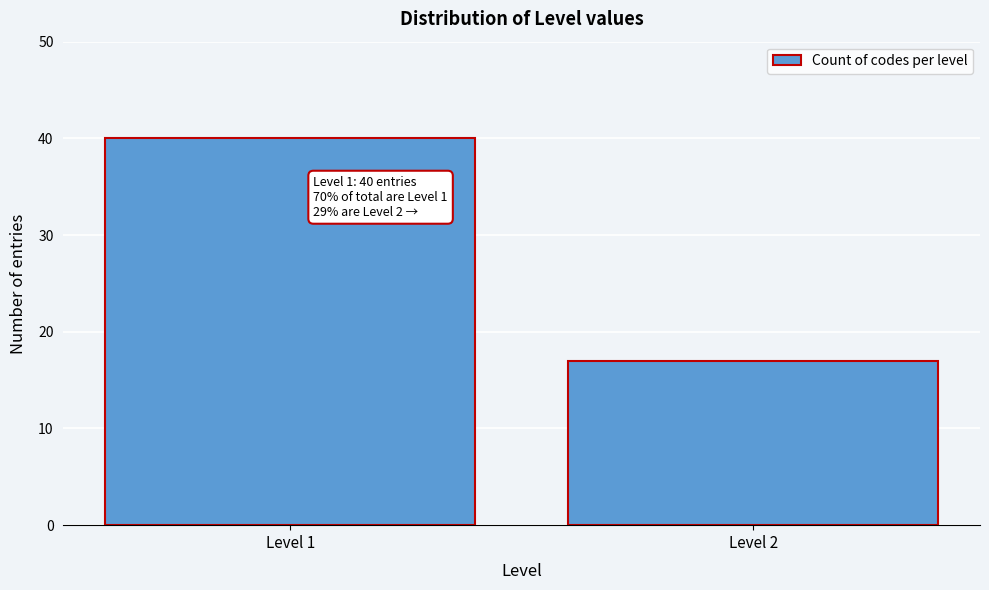

Reading left to right, what are all the values shown in this chart?

Level 1=40	Level 2=17